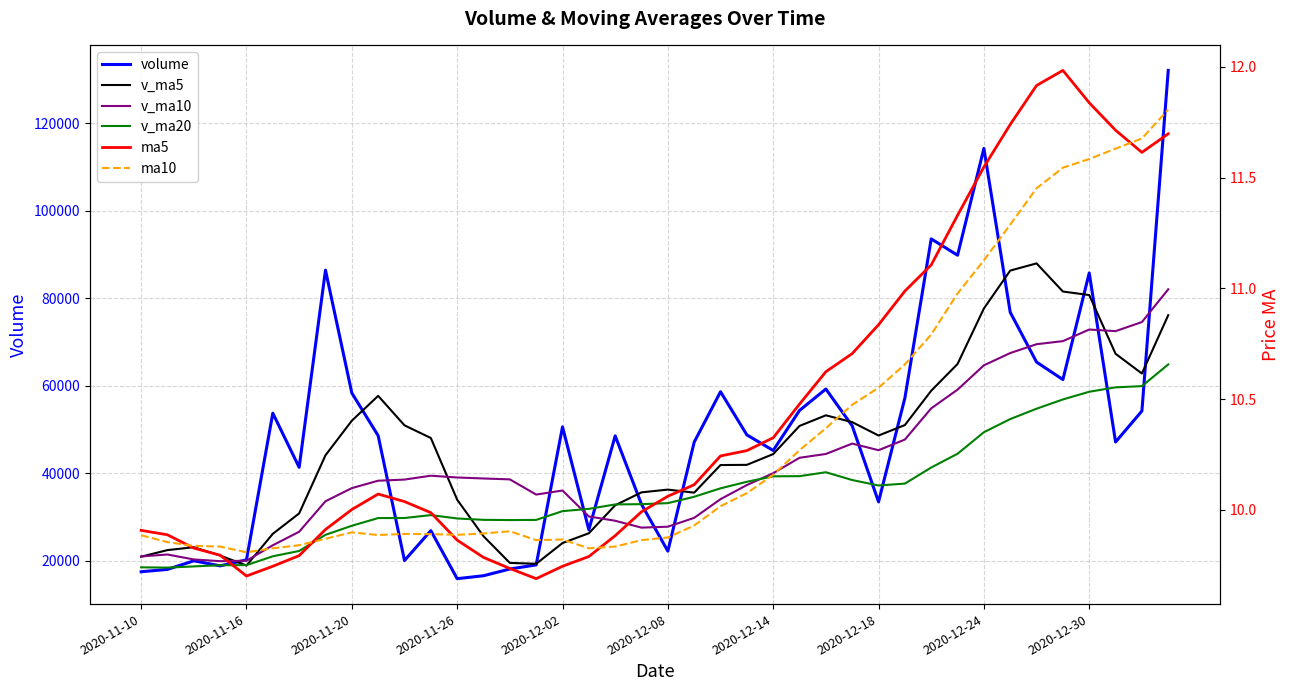

What value does the v_ma10 series have at 2020-12-18?

45249.8